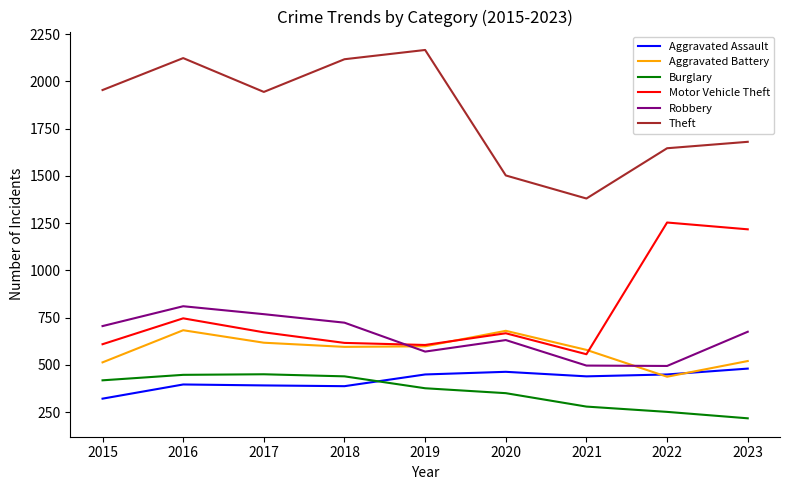

What is the spread (max minus min) of values at 2021?

1101